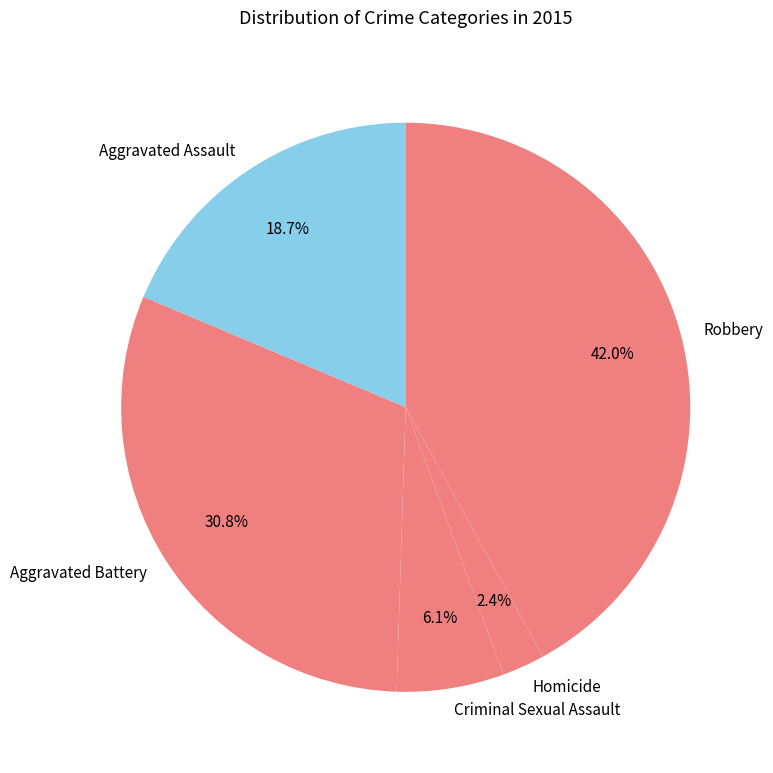

What is the smallest slice in the pie chart?

Homicide